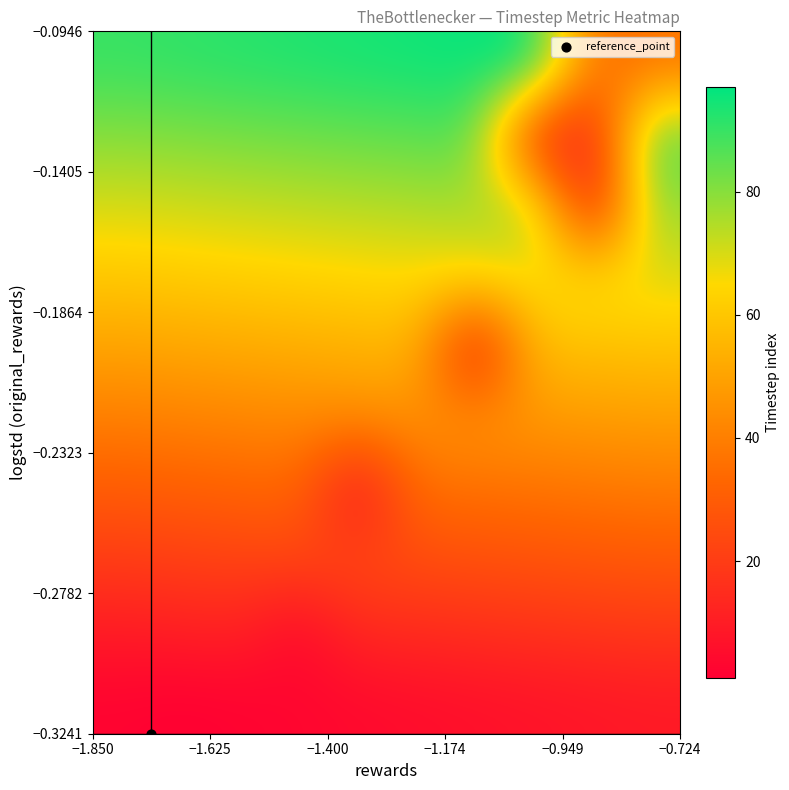

What is the minimum value shown in the chart?

1.0